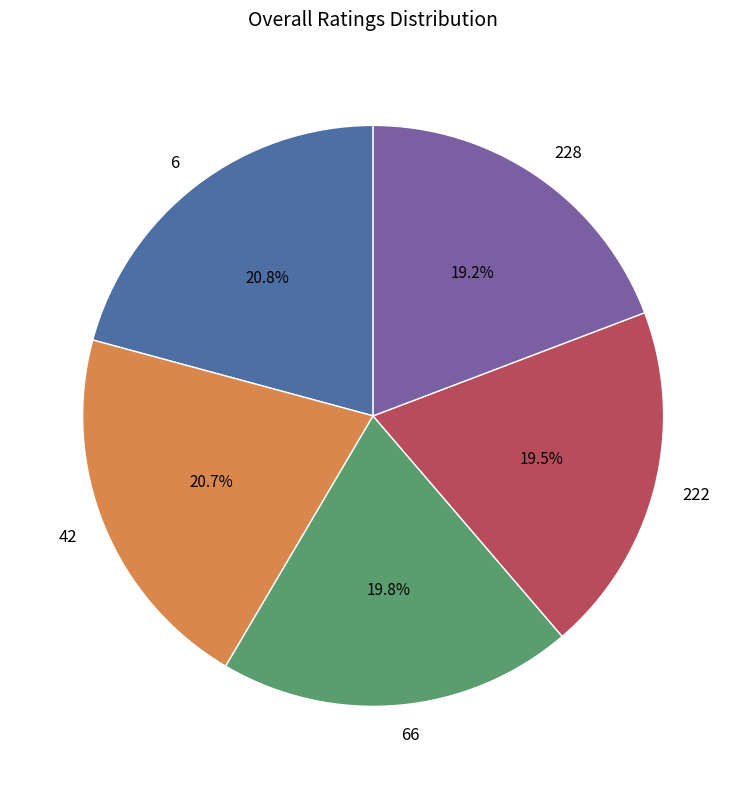

To the nearest percent, what is the difference between the largest and smallest slice percentages?

2%